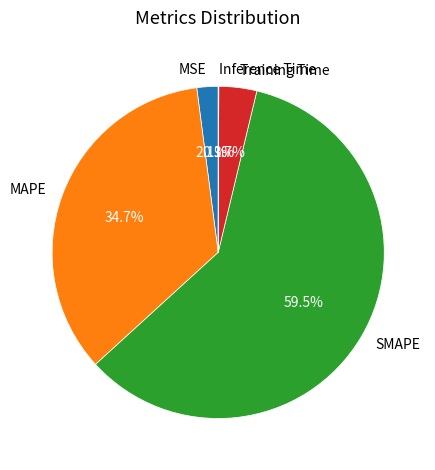

Between SMAPE and MAPE, which is larger?

SMAPE